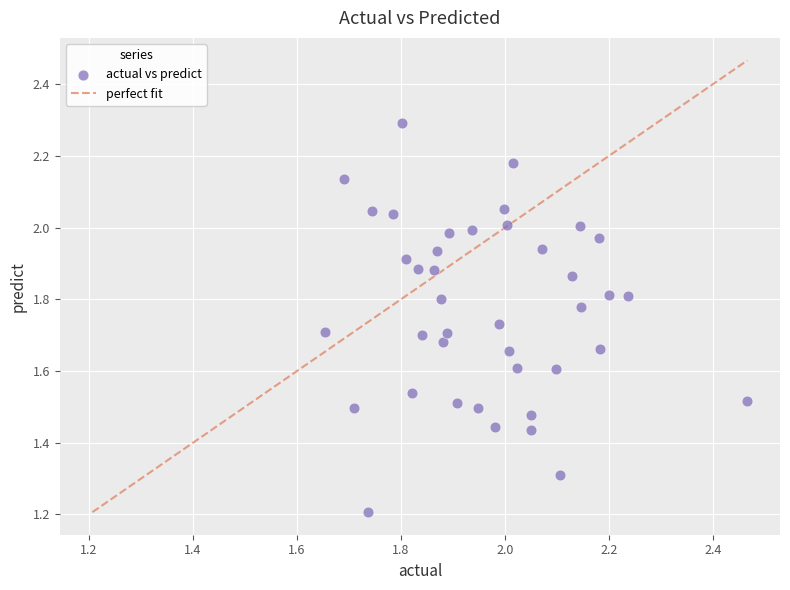

What Y value in the scatter plot is closest to 1?

1.2